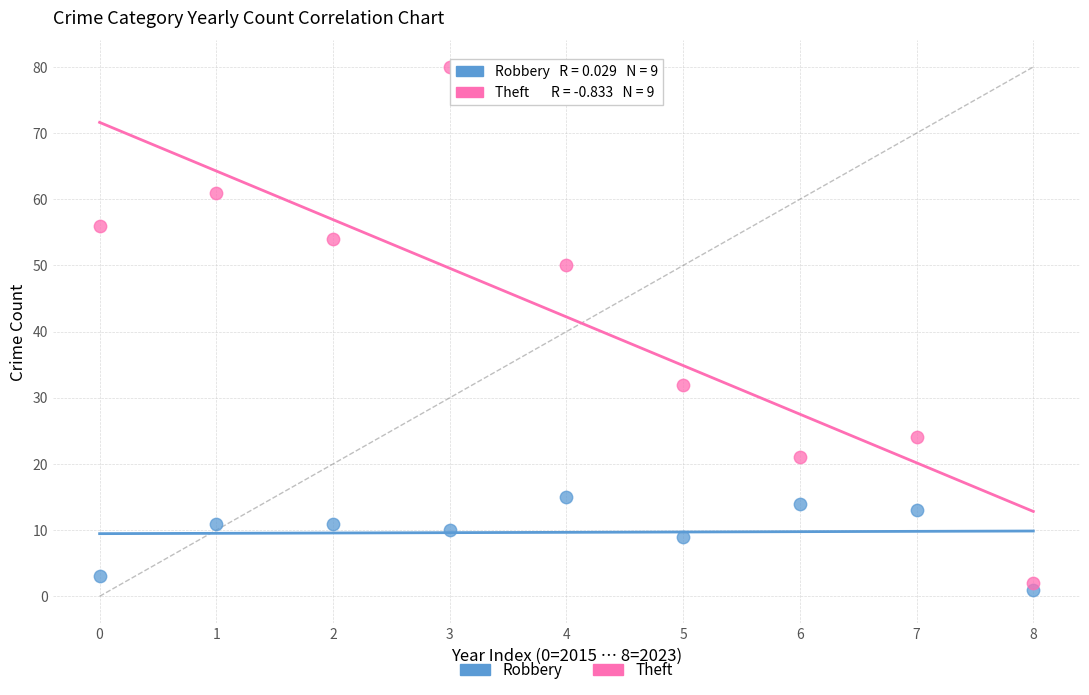

What are all the series names shown in the legend?

Robbery, Theft